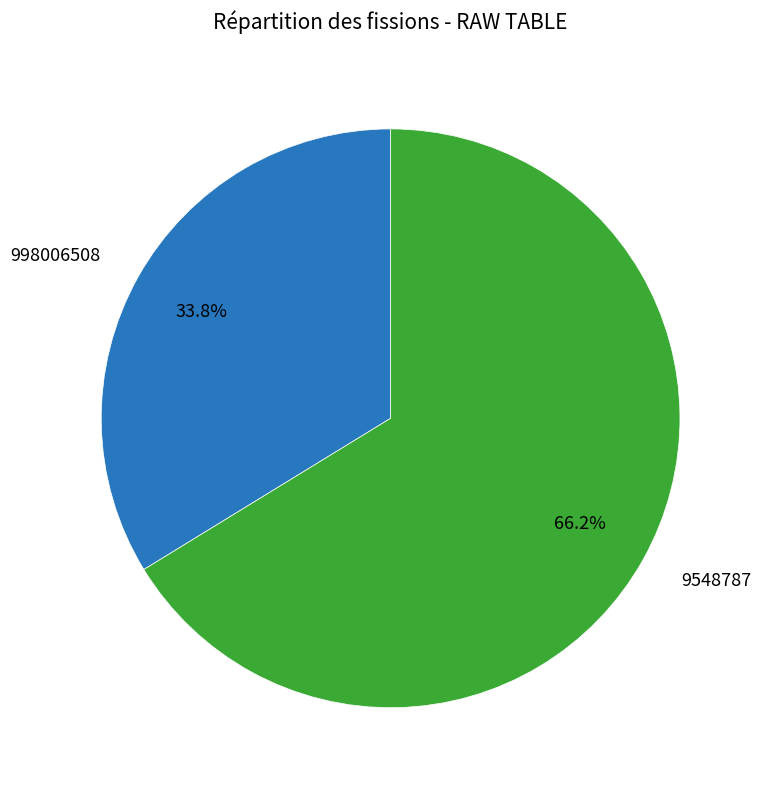

To the nearest percent, what portion does 998006508 represent?

34%